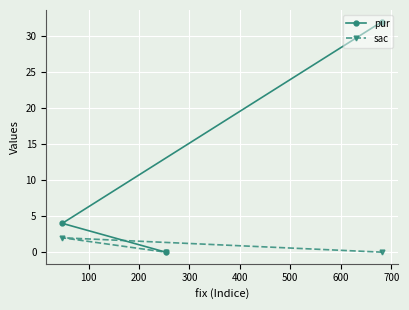

Which series has the largest range (max minus min)?

pur